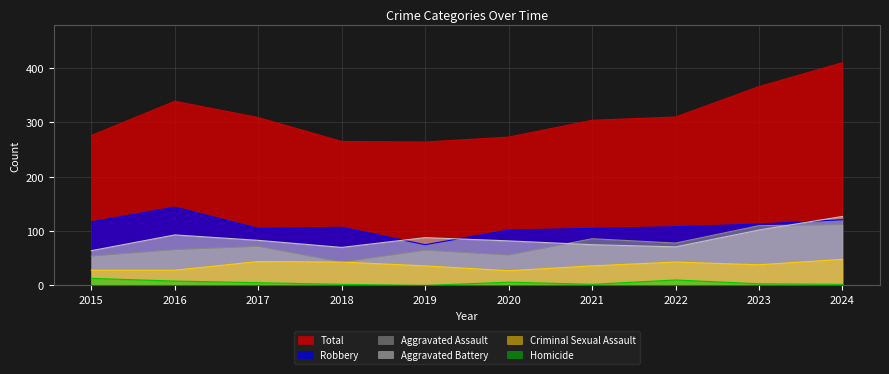

What is the value of the Total point at the 5th from the left?

264